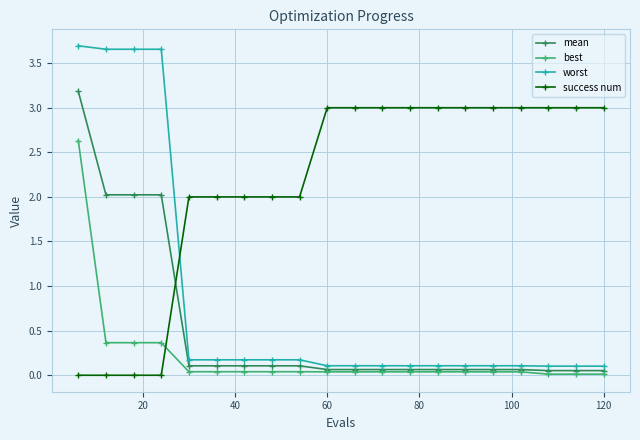

Which series has the largest total across all categories?

success num